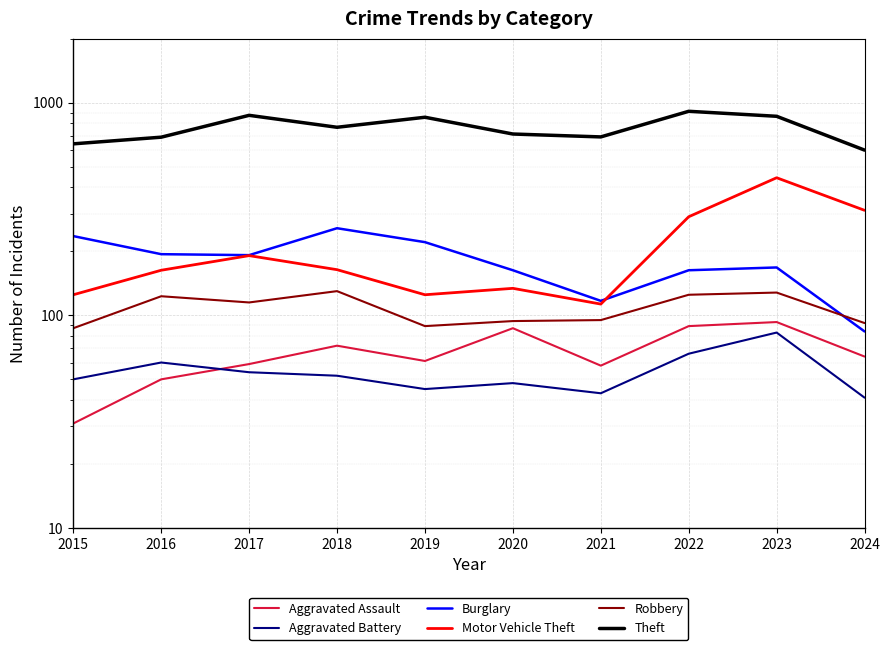

What is the total value across all series at 2023?

1780